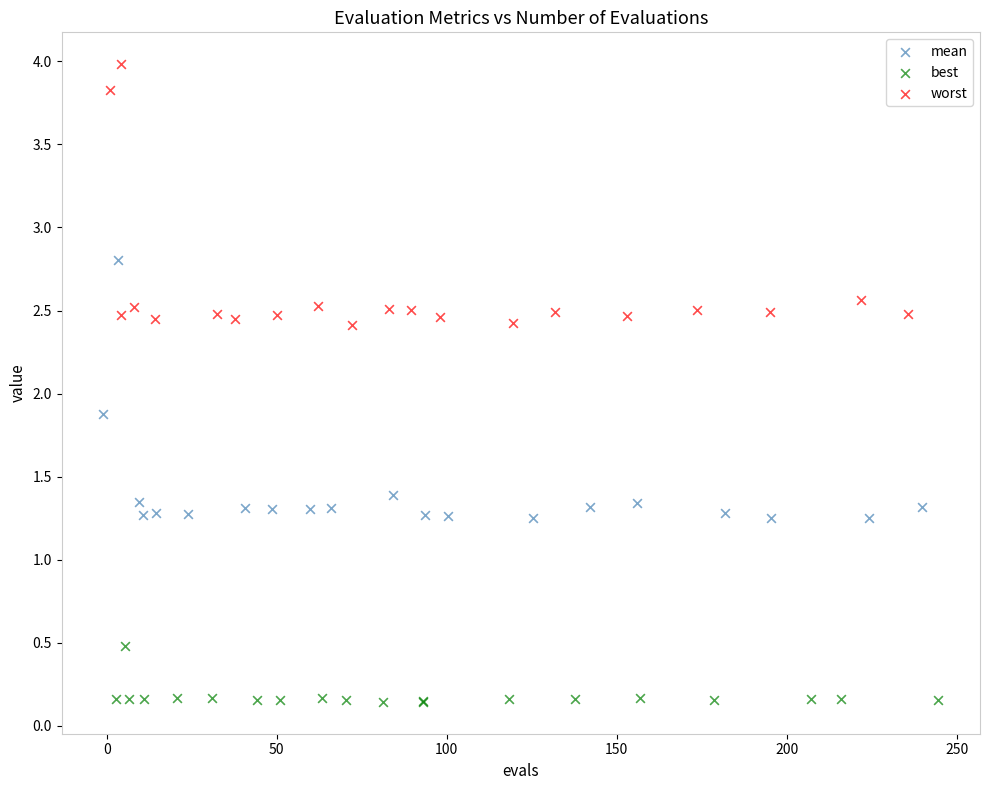

What are all the series names shown in the legend?

mean, best, worst